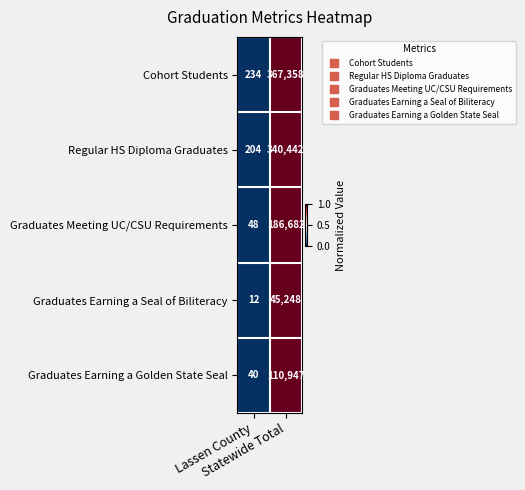

What is the sum of all Cohort Students values?

367592